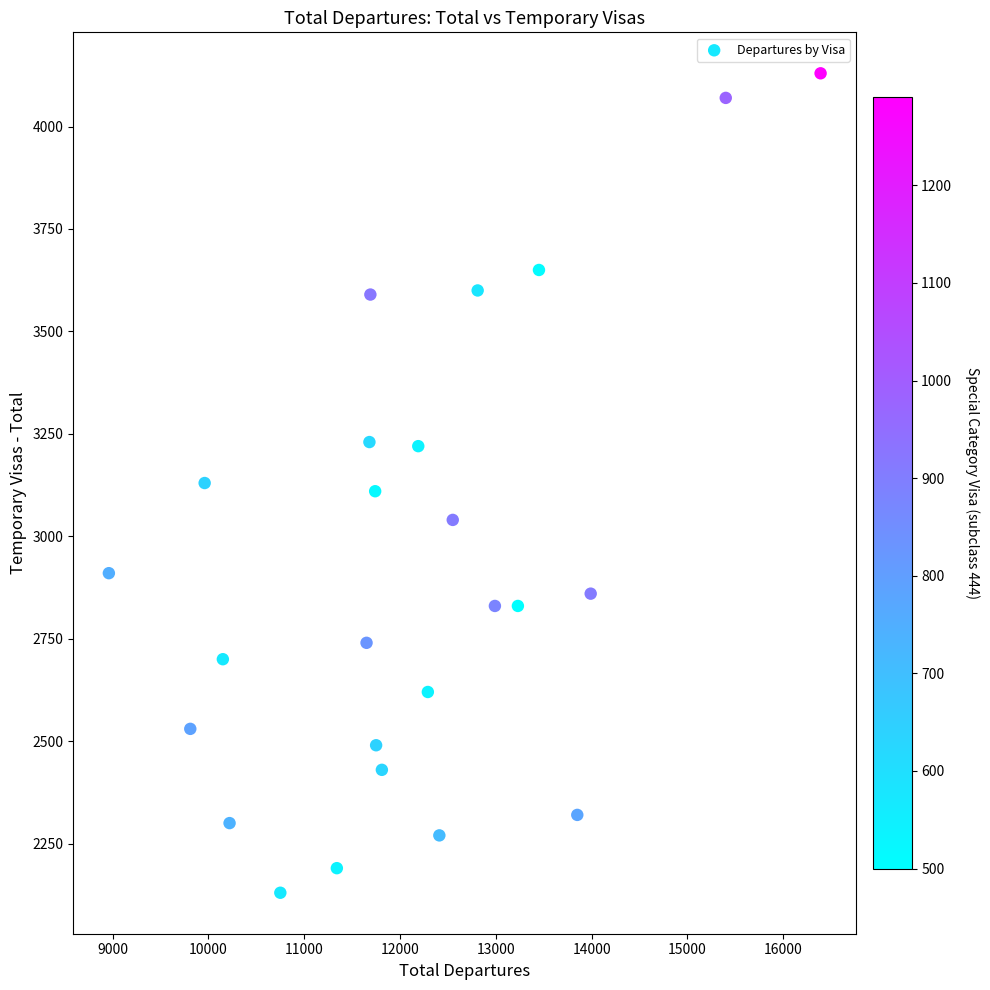

What is the range of X values (max minus min)?

7430